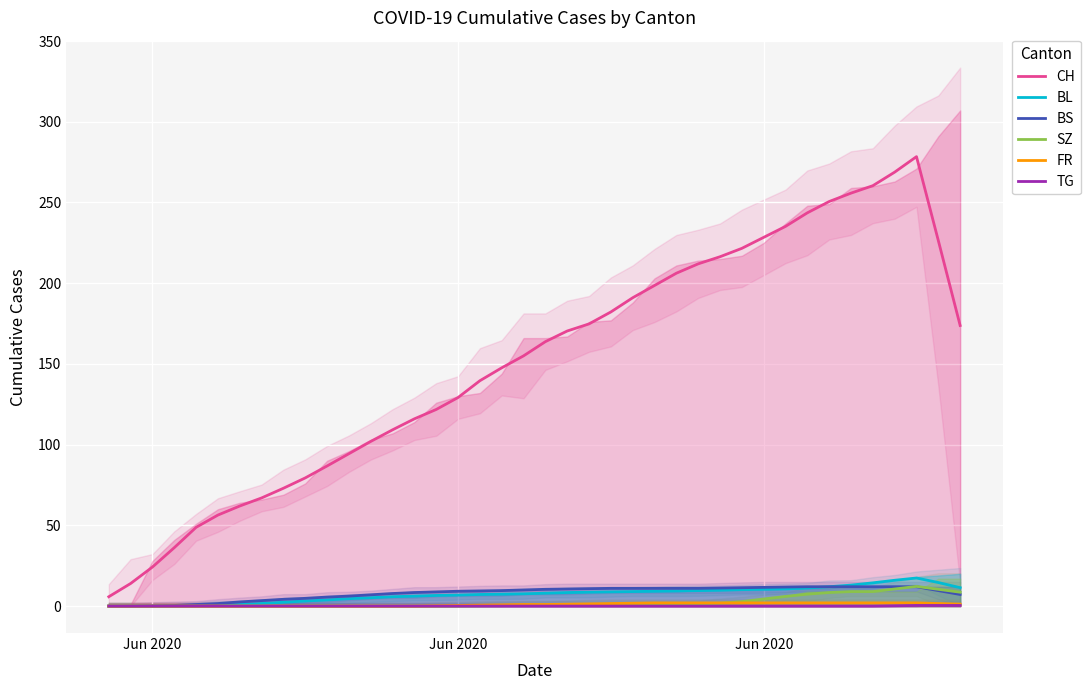

How many values in the FR series exceed 1?

19